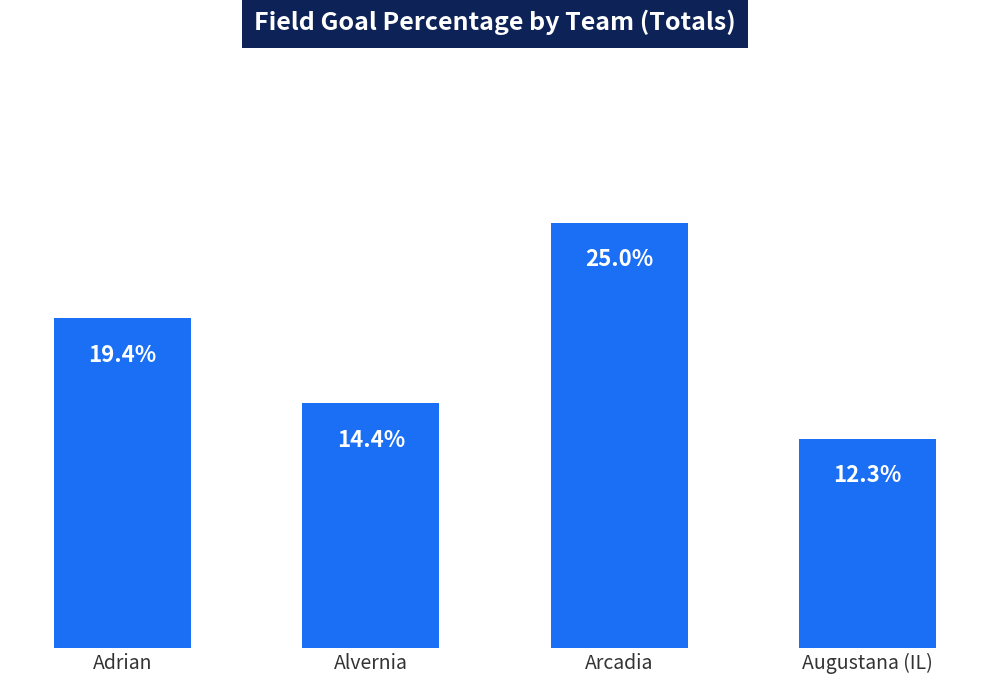

Which label corresponds to the smallest value in the chart?

Augustana (IL)